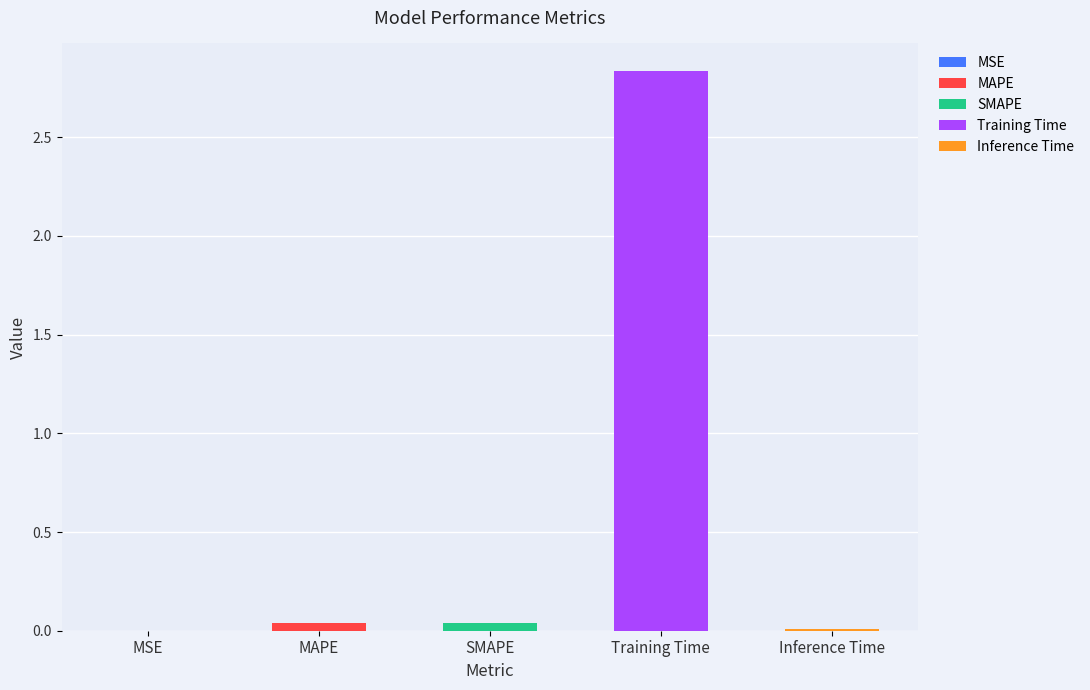

Does the chart contain stacked bars?

No